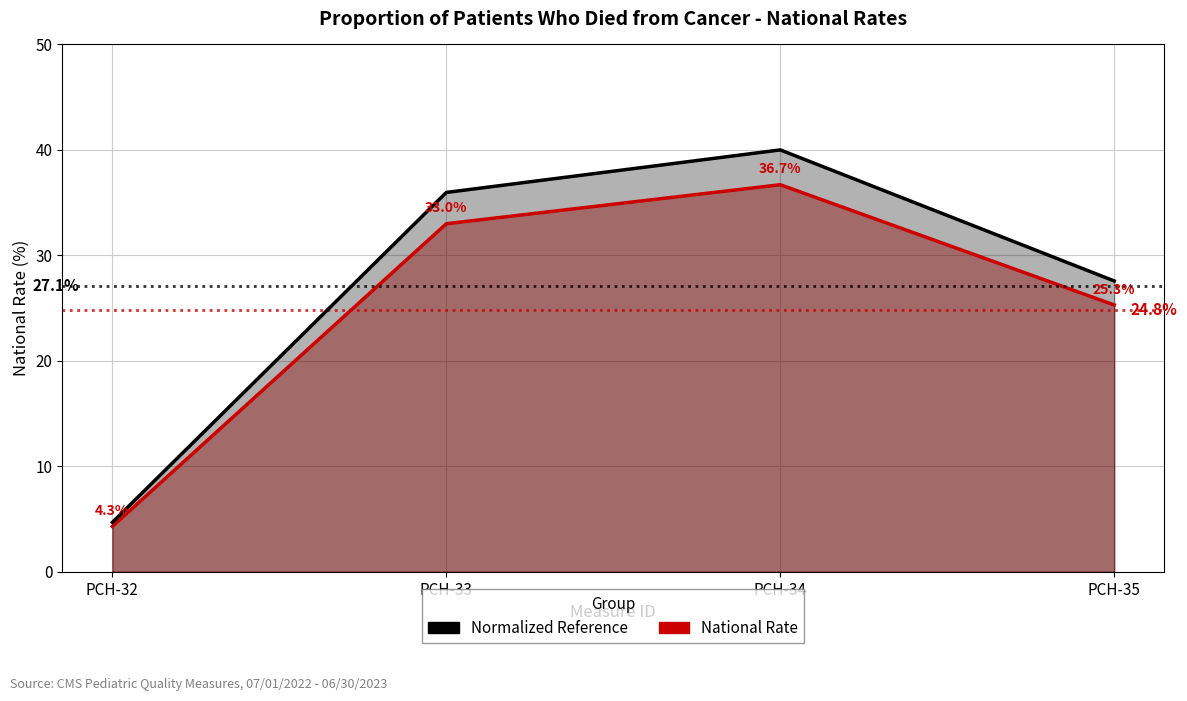

Reading left to right, what are all the values shown in this chart?

National Rate: 4.3	33.0	36.7	25.3
Normalized Reference: 4.7	36.0	40.0	27.6